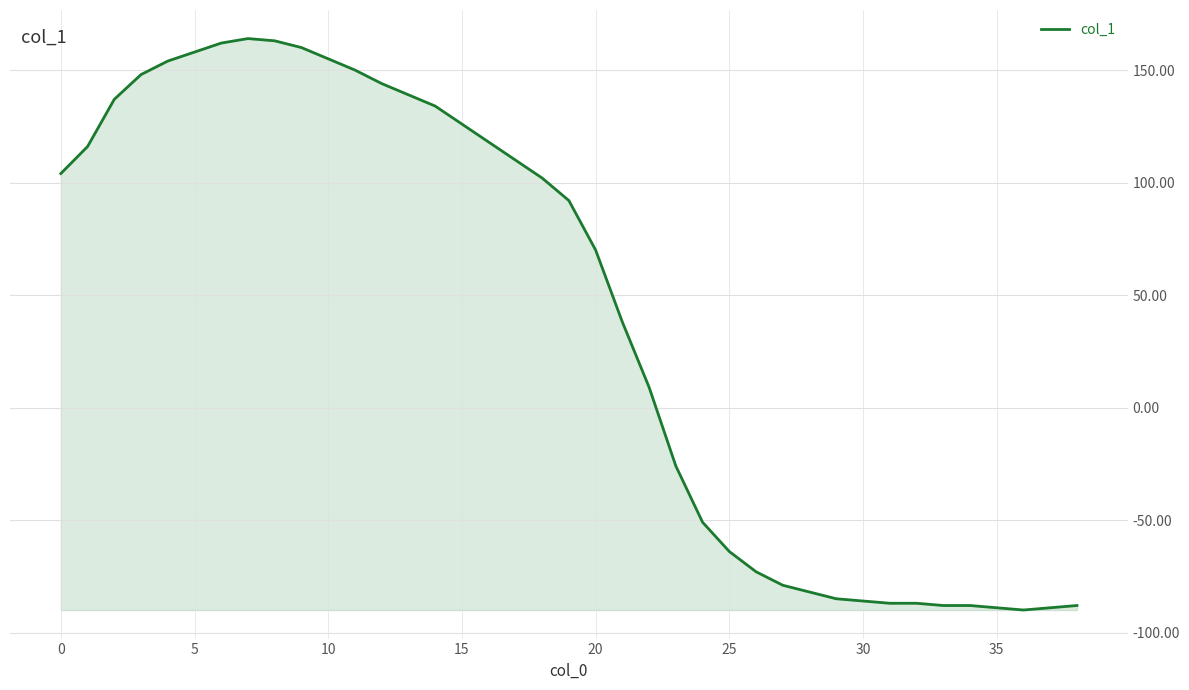

What is the greatest value displayed?

164